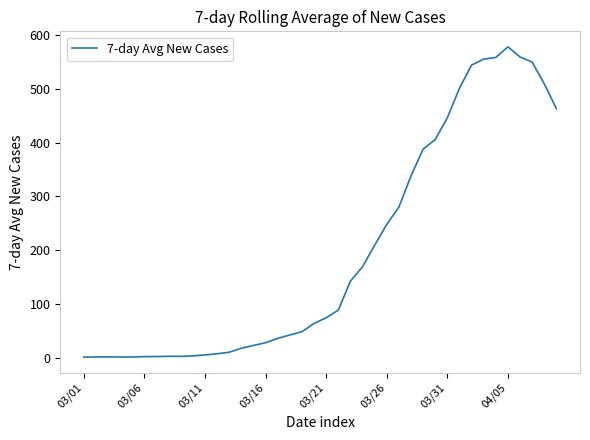

What is the greatest value displayed?

577.9